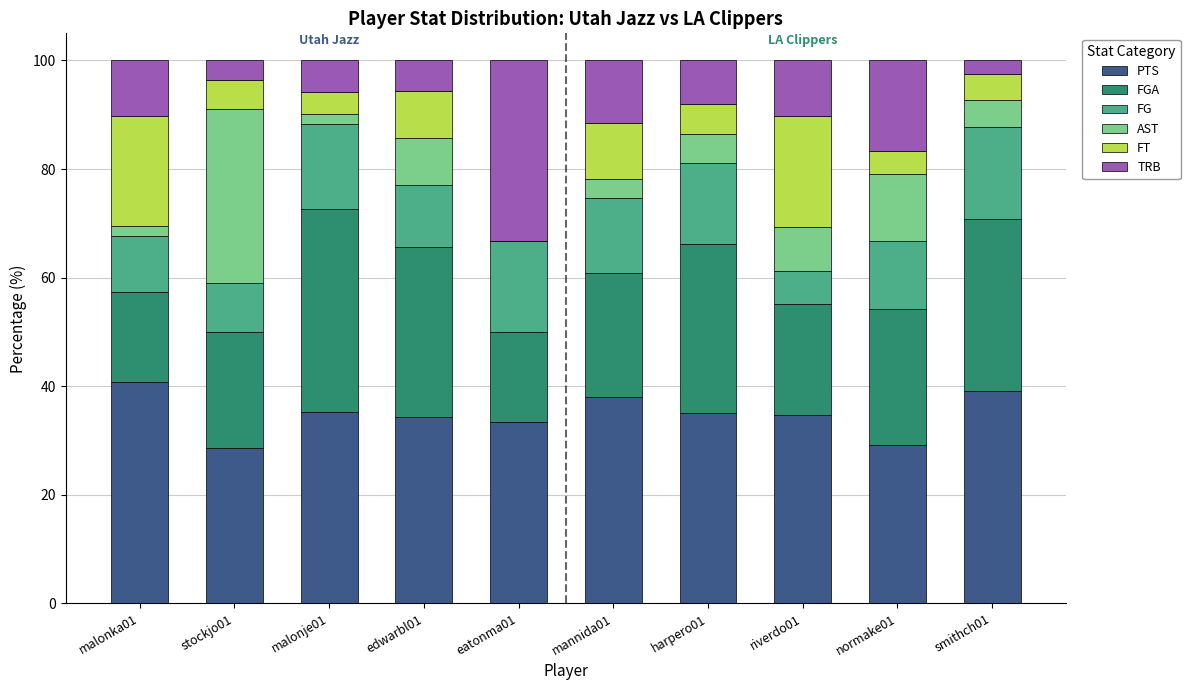

What is the total value across all series at smithch01?

100.0